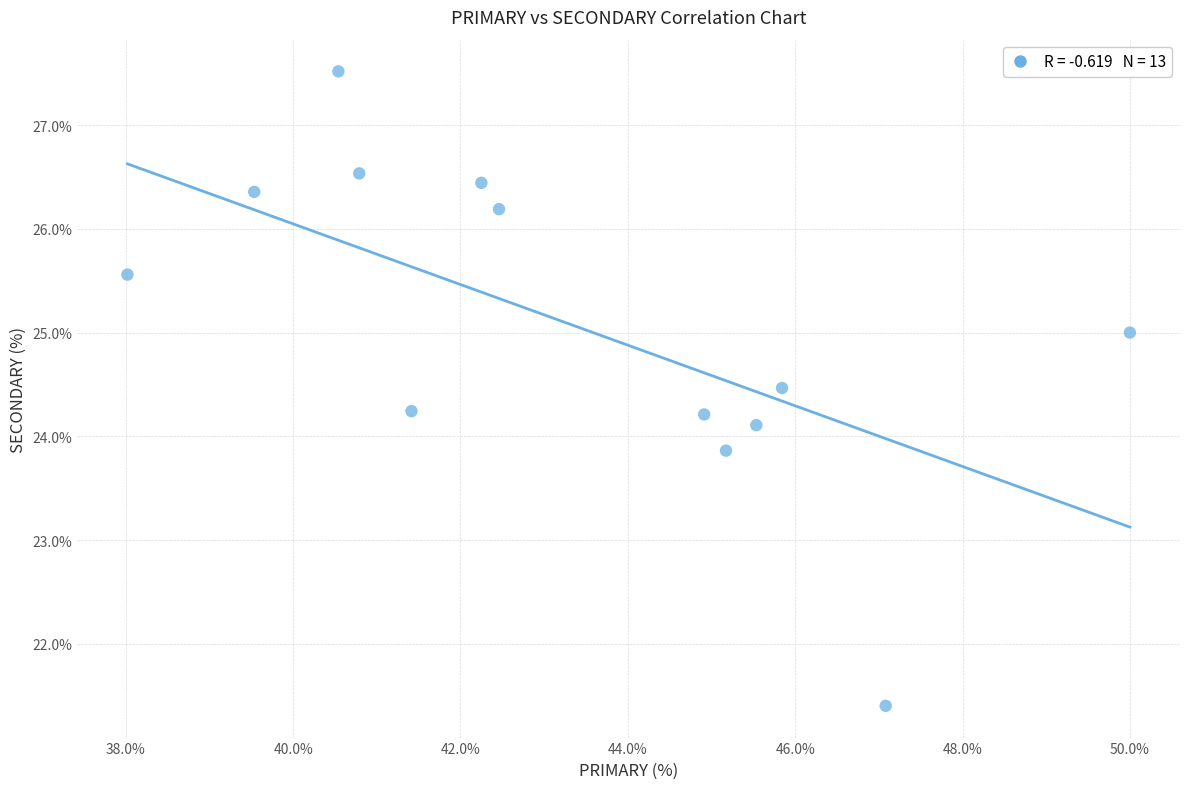

What is the range of X values (max minus min)?

12.0